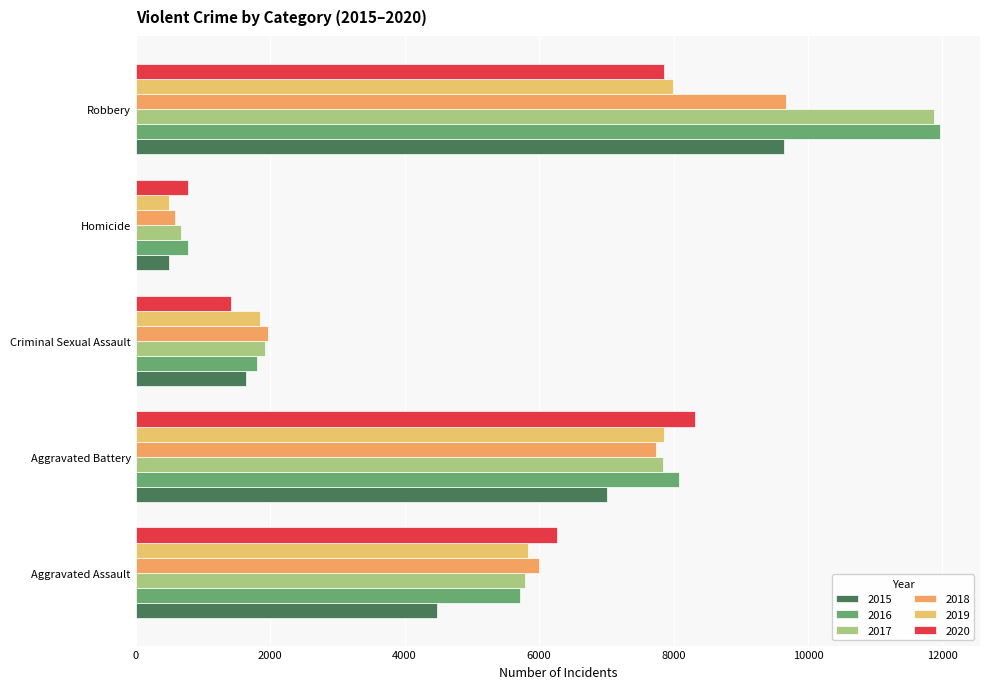

What is the difference between the highest and lowest values at Robbery?

4105